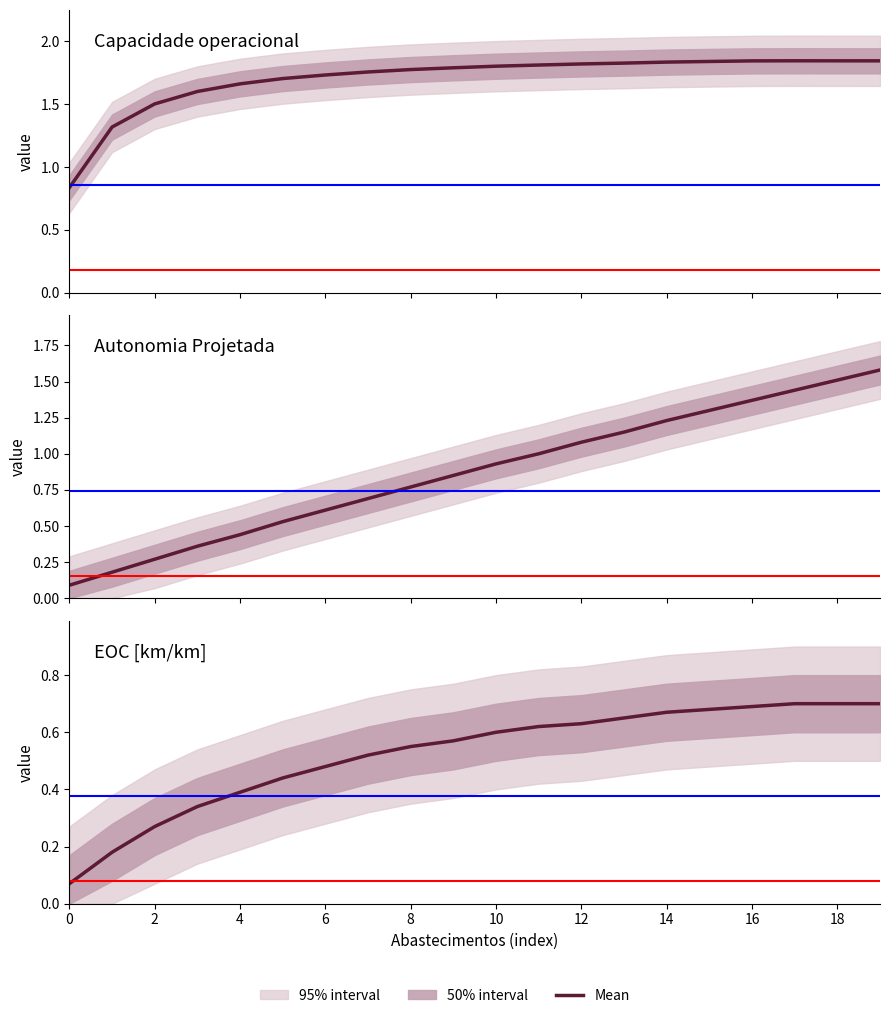

At 11, list the series in order from largest to smallest.

Capacidade operacional [ha/h], Autonomia Projetada [h], EOC [km/km]